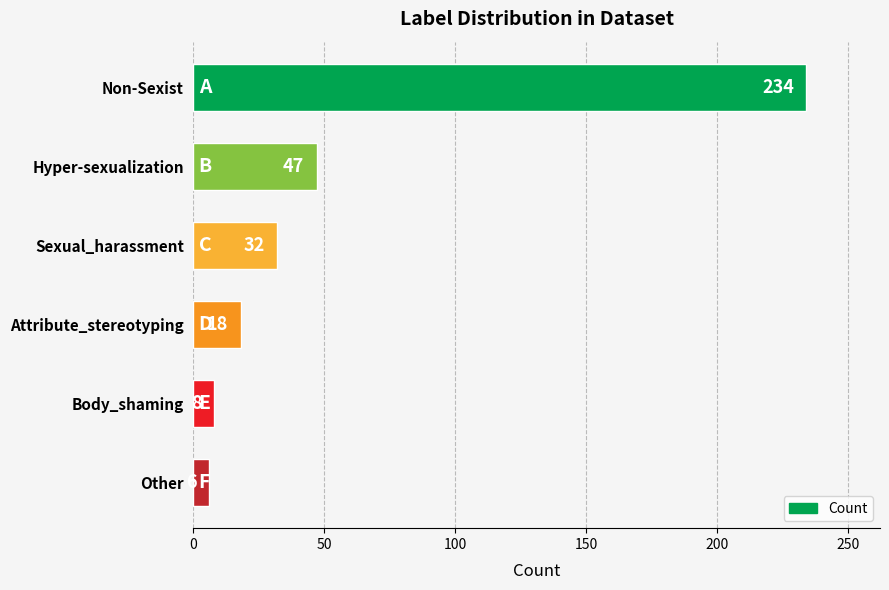

True or false: the data shows 6 at Other.

True